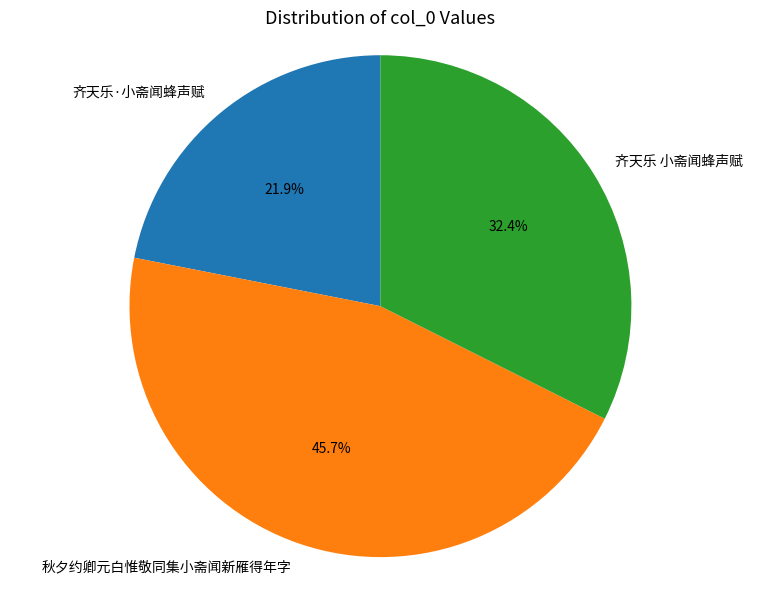

Which category has the biggest portion of the pie?

秋夕约卿元白惟敬同集小斋闻新雁得年字